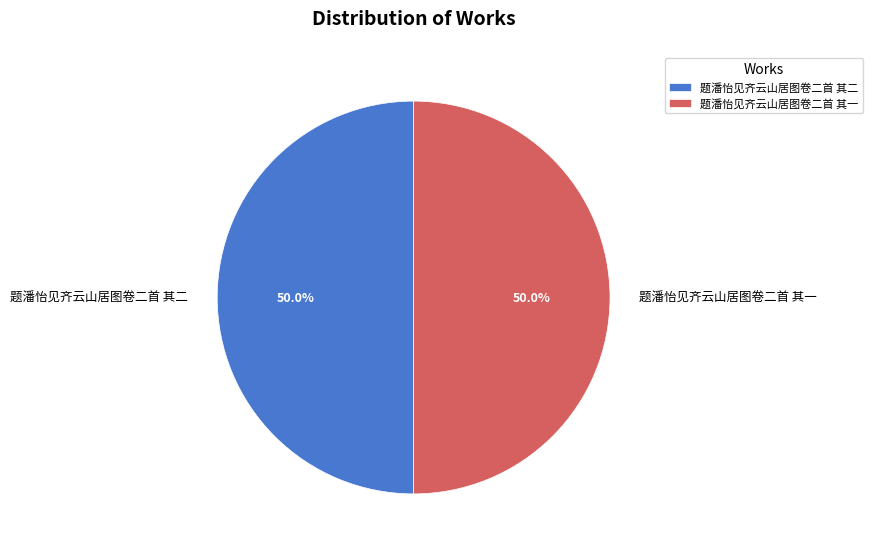

To the nearest percent, what is the average slice percentage?

50%